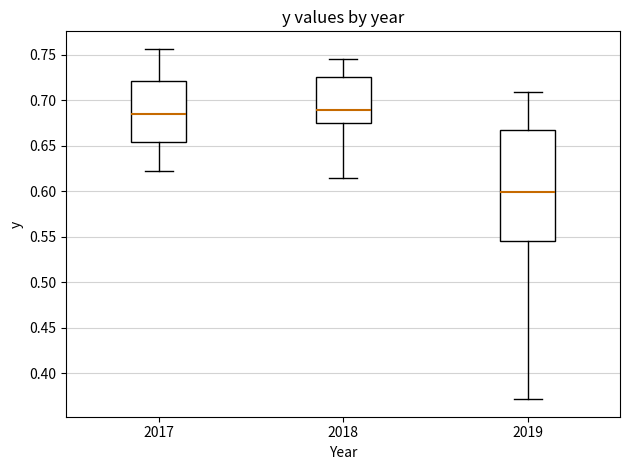

Reading left to right, transcribe this box plot: for each box, give where its median line is, the range the box spans, and where its two whiskers end, as read against the y-axis. The values are not printed on the chart, so give them approximately, as read against the axis.

2017: median 0.685, box 0.655 to 0.720, whiskers 0.620 to 0.755
2018: median 0.690, box 0.675 to 0.725, whiskers 0.615 to 0.745
2019: median 0.600, box 0.545 to 0.665, whiskers 0.370 to 0.710